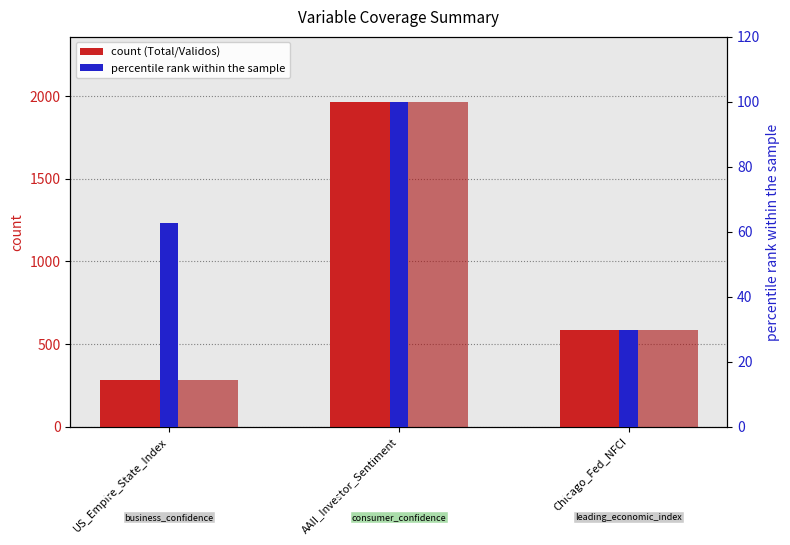

What is the value of the Valores_Validos_Original bar at the 3rd from the left?

586.0